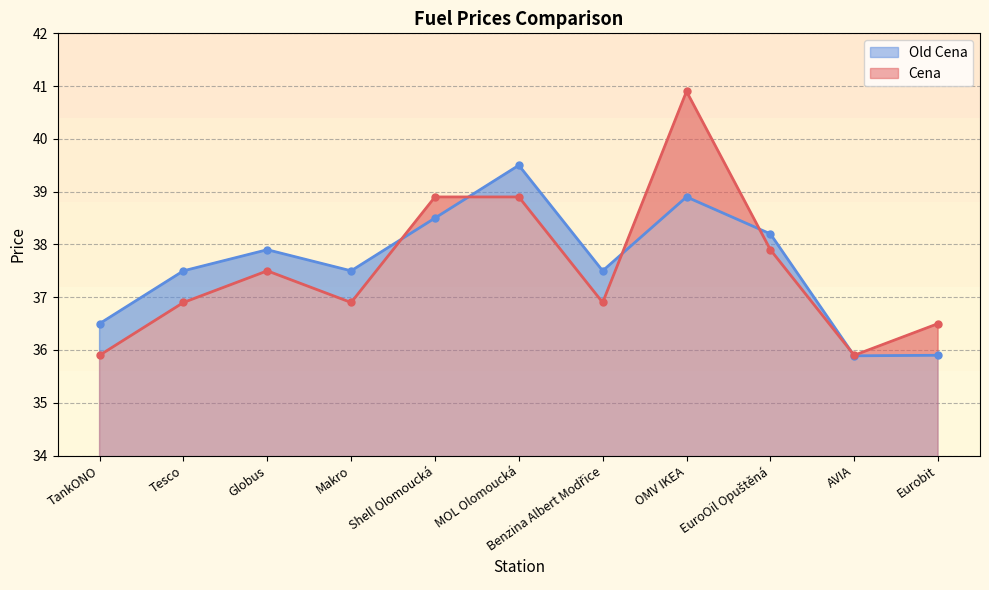

What is the label of the 11th point from the left?

Eurobit